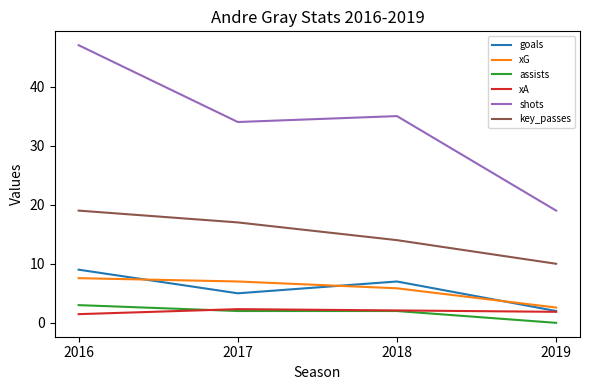

What value does the xA series have at 2019?

1.9